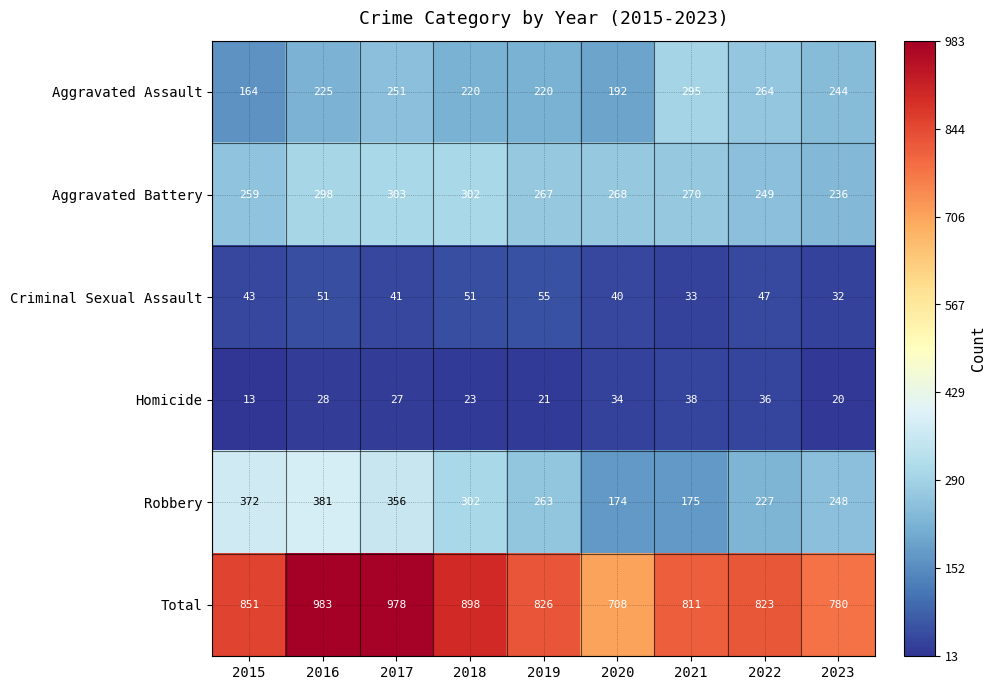

What is the difference between the Total values at 2019 and 2022?

3